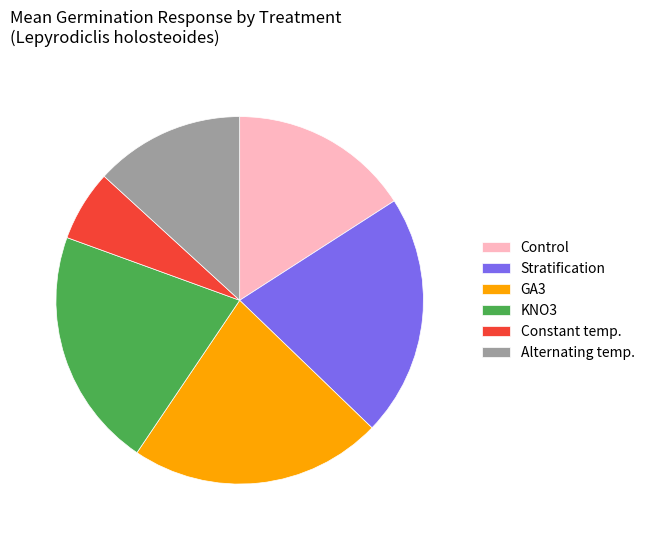

Approximately how many times larger is the value at Alternating temp. compared to Stratification?

0.6